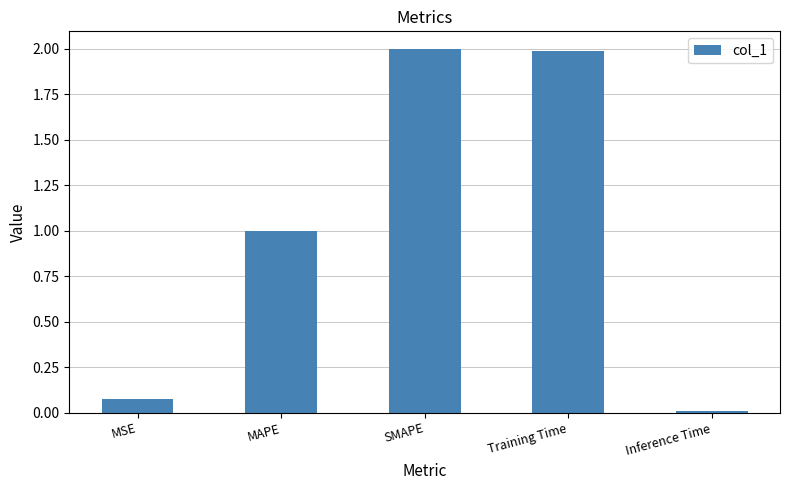

What is the difference between the values at SMAPE and MSE?

1.9